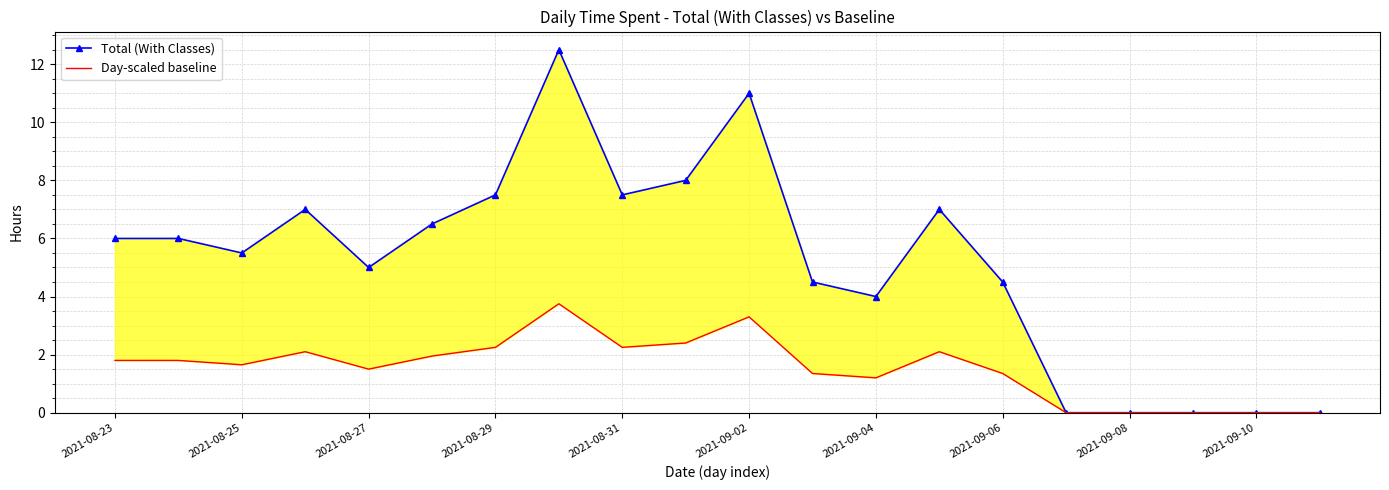

List the series in order of their overall mean, highest first.

Total (With Classes), Day-scaled baseline